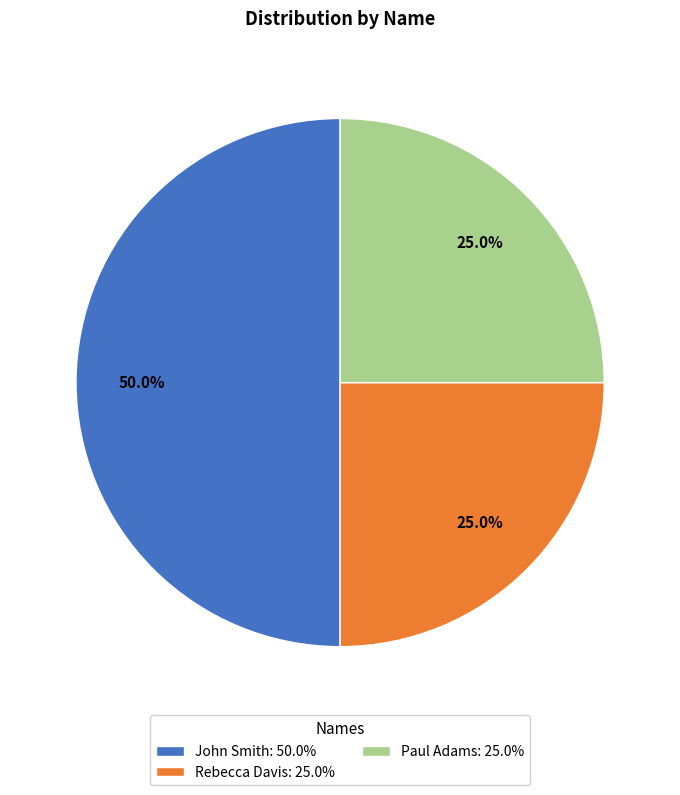

To the nearest percent, what is the difference between the John Smith and Paul Adams slice percentages?

25%